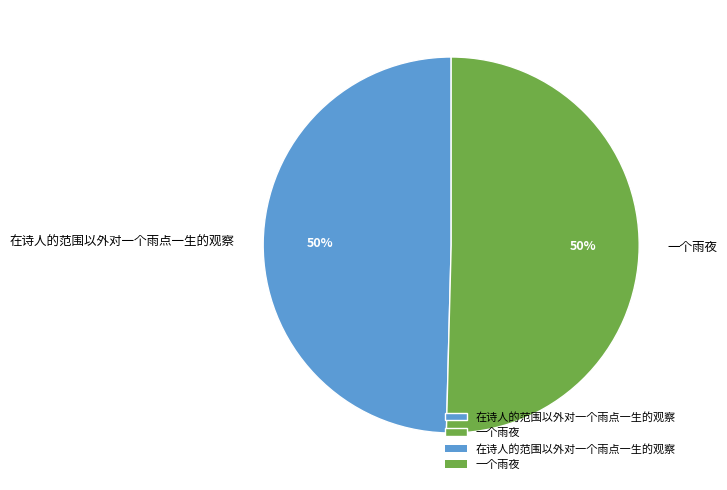

What is the ratio of the value at 一个雨夜 to the value at 在诗人的范围以外对一个雨点一生的观察?

1.0